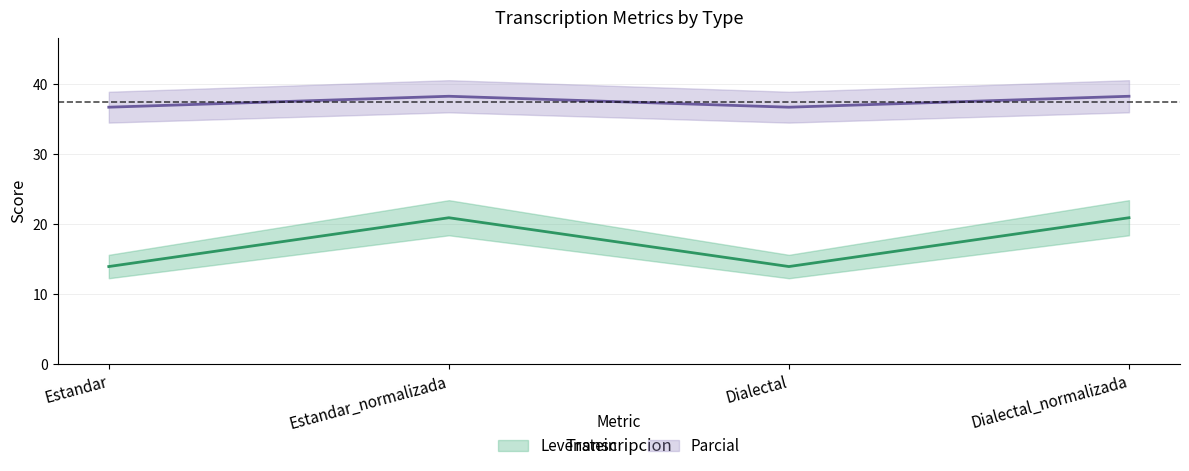

What is the difference between the Levenstein values at Dialectal and Estandar_normalizada?

7.0